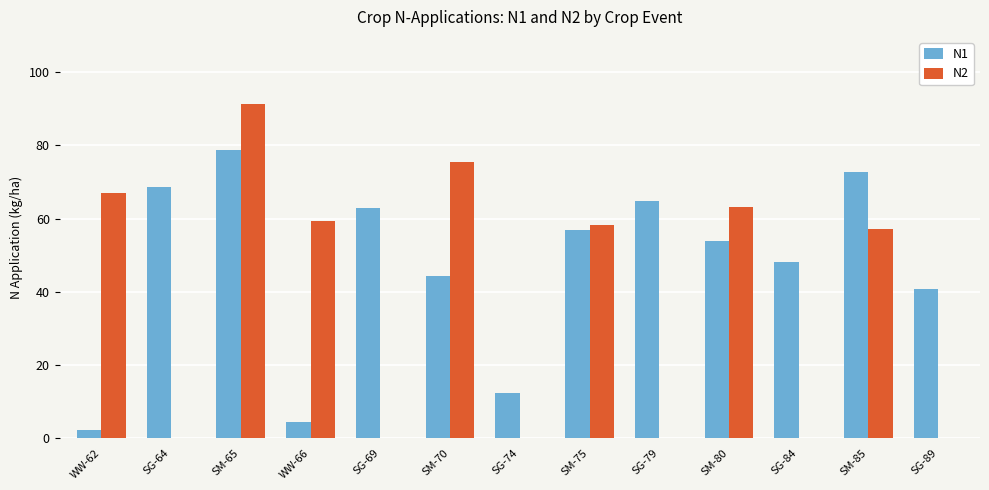

True or false: N1 has a value of 12.3 at SG-74.

True